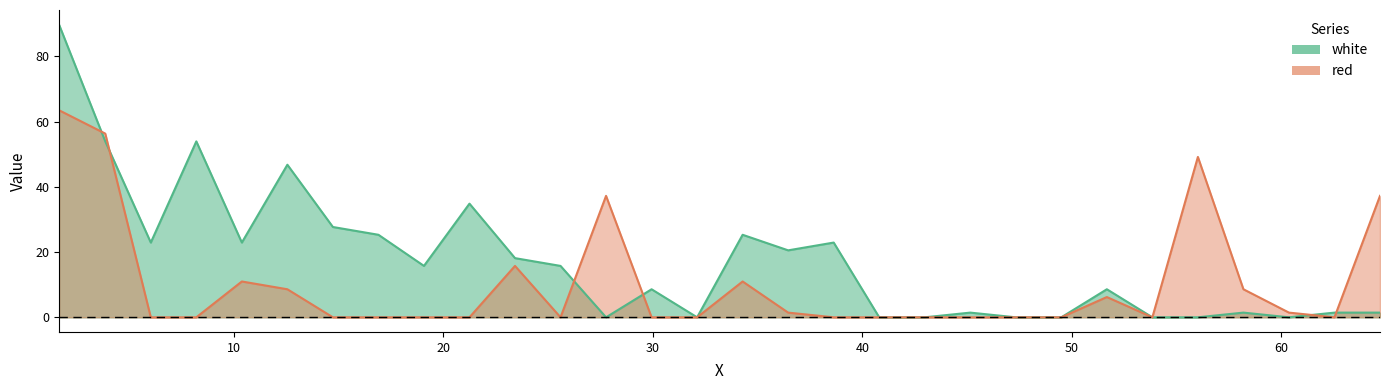

Rank the series at 23.42 from lowest to highest value.

red, white